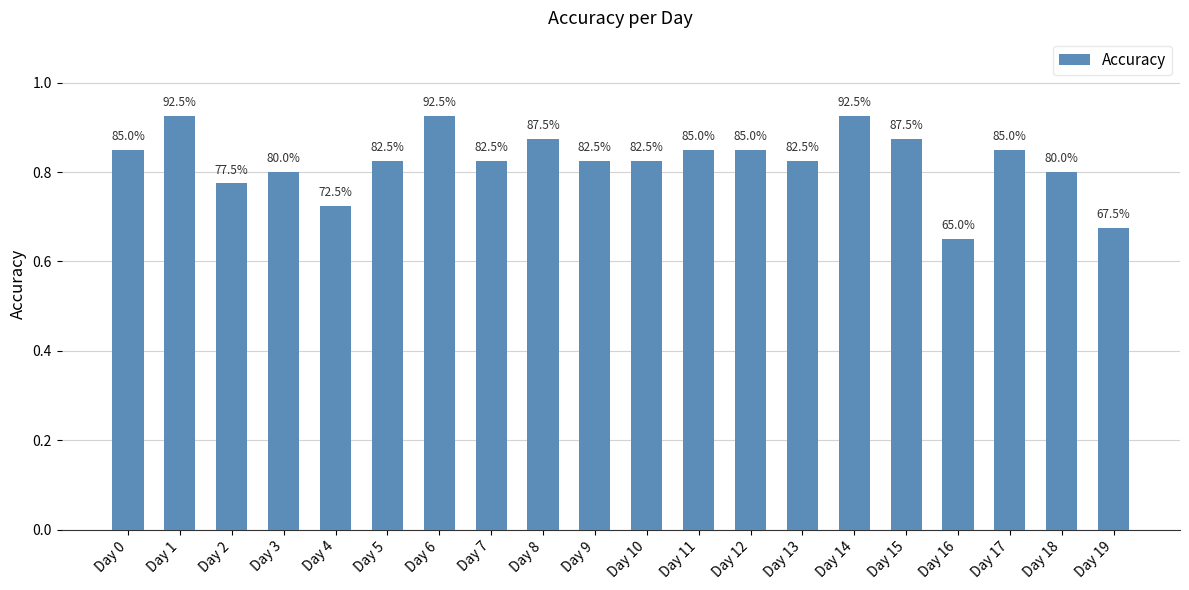

At which category does the chart reach its minimum across all series?

Day 16